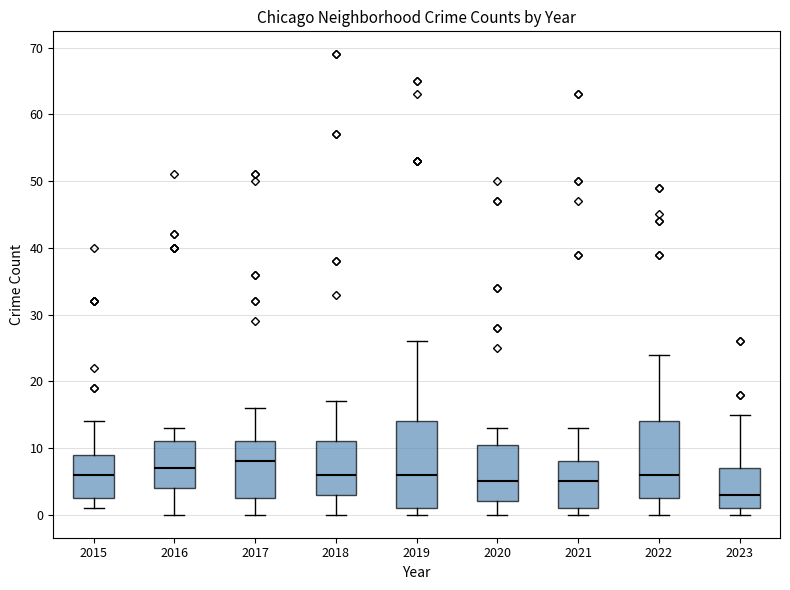

Comparing the boxes themselves (not the whiskers), which one is the tallest?

2019